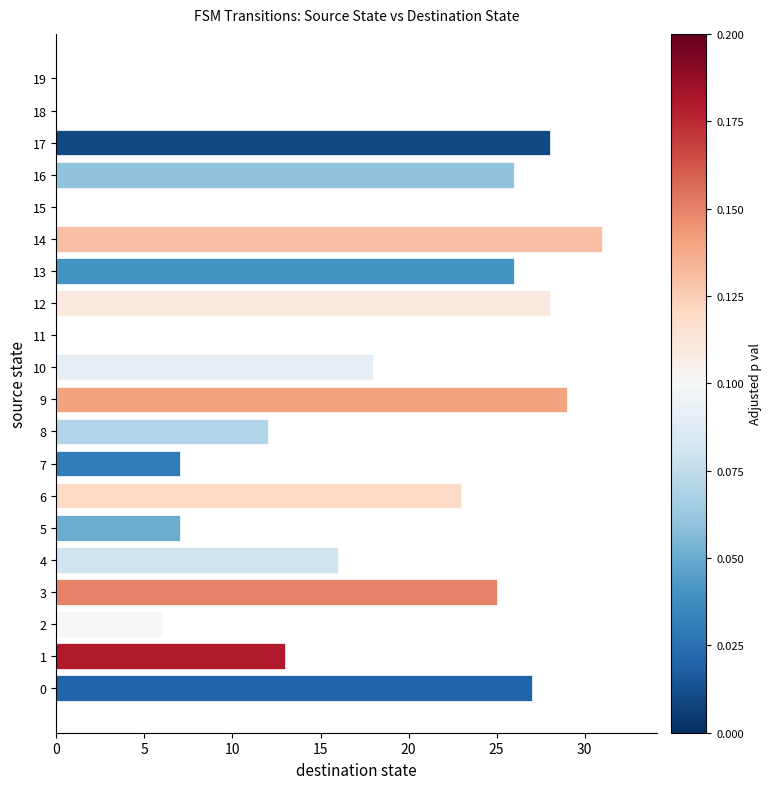

Which category has the highest value across all series?

14